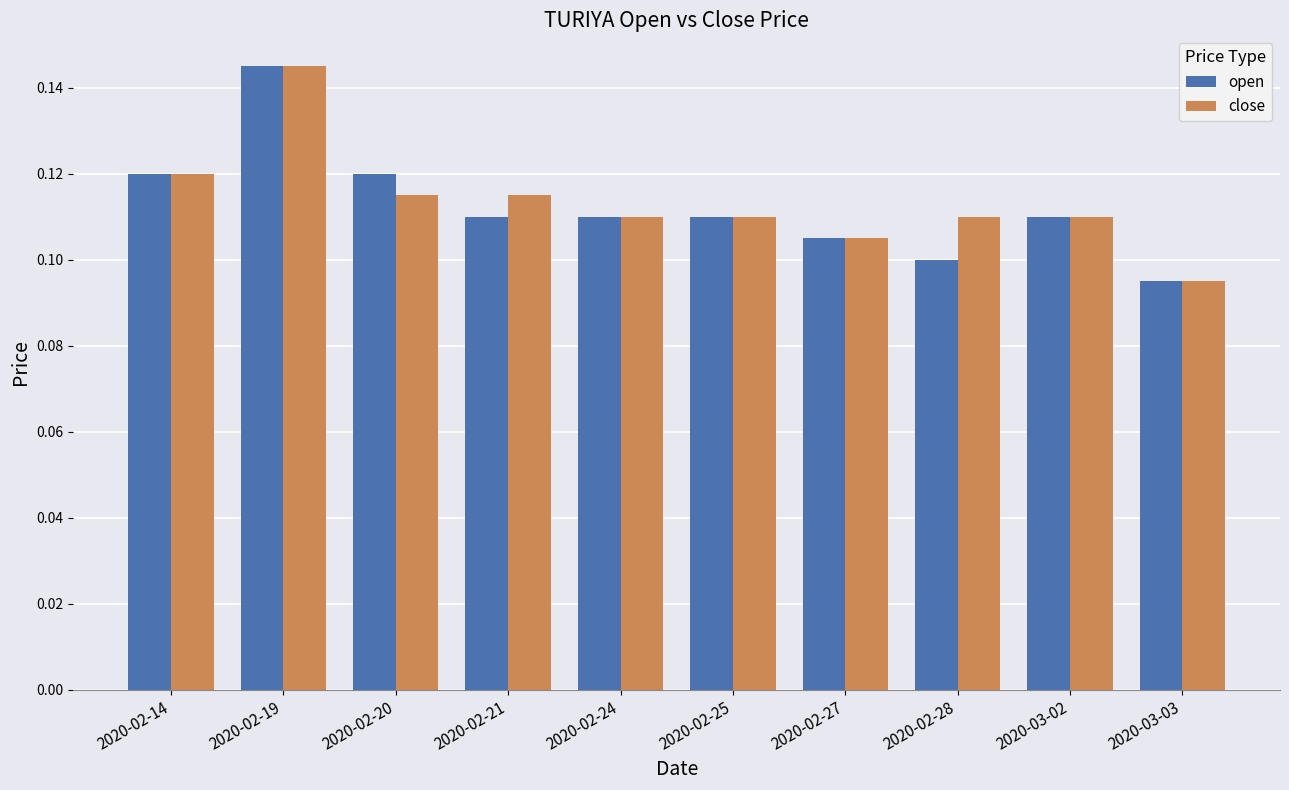

What is the label of the 9th bar from the right?

2020-02-19